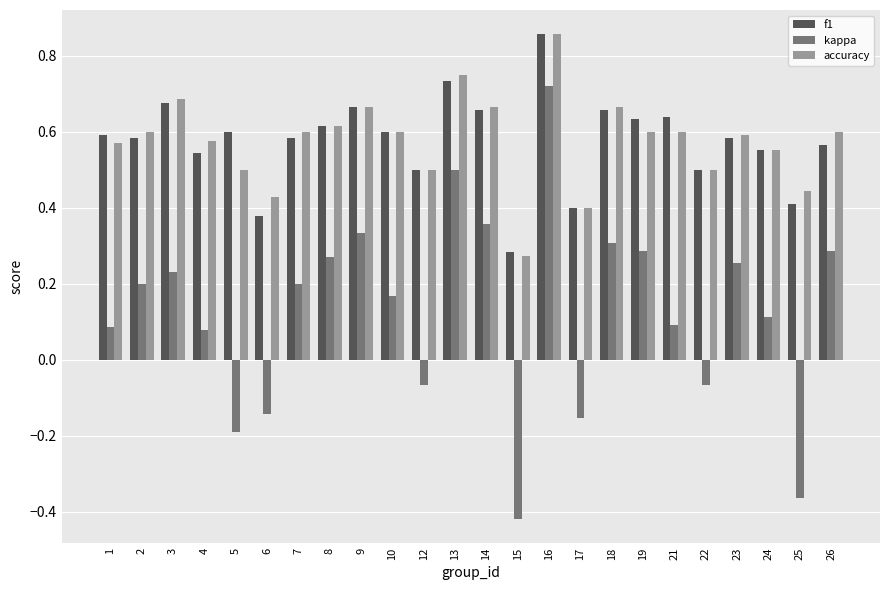

True or false: accuracy has a value of 0.9 at 14.

False